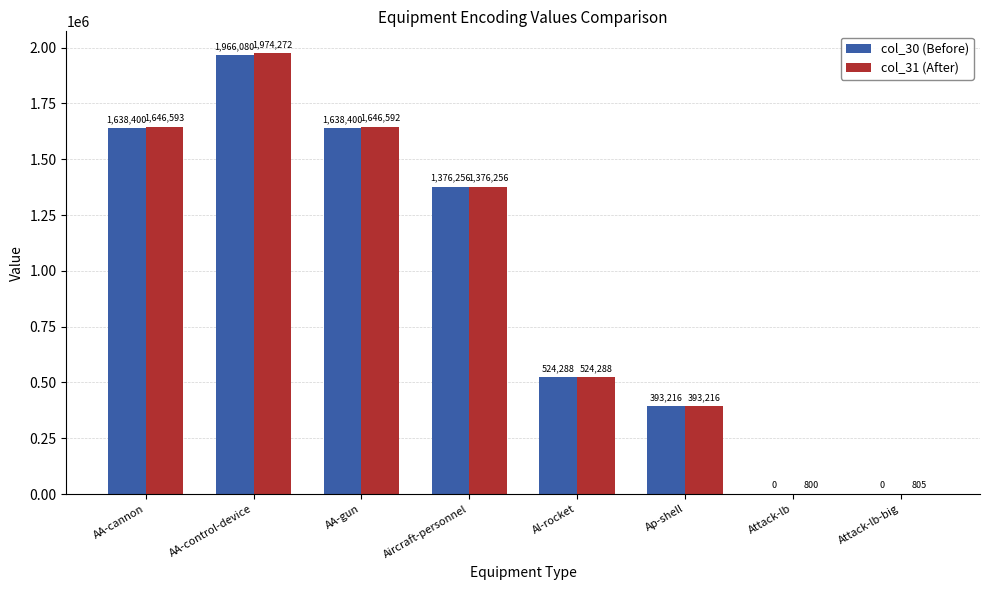

What is the highest value of the col_31 (After) series?

1974272